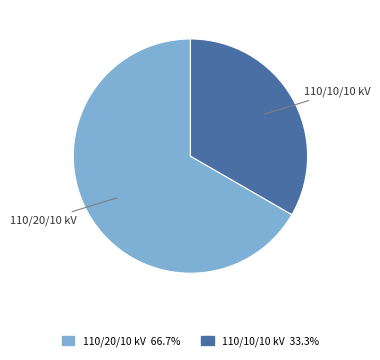

Is there a majority slice in this chart?

Yes